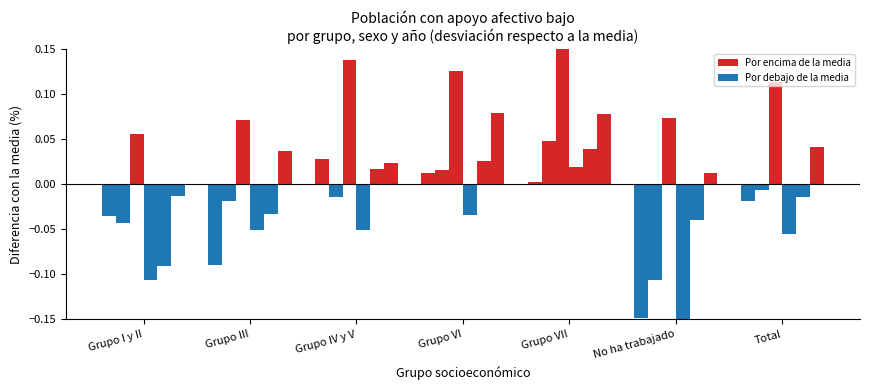

How many values in Hombre 2023 are below zero?

6